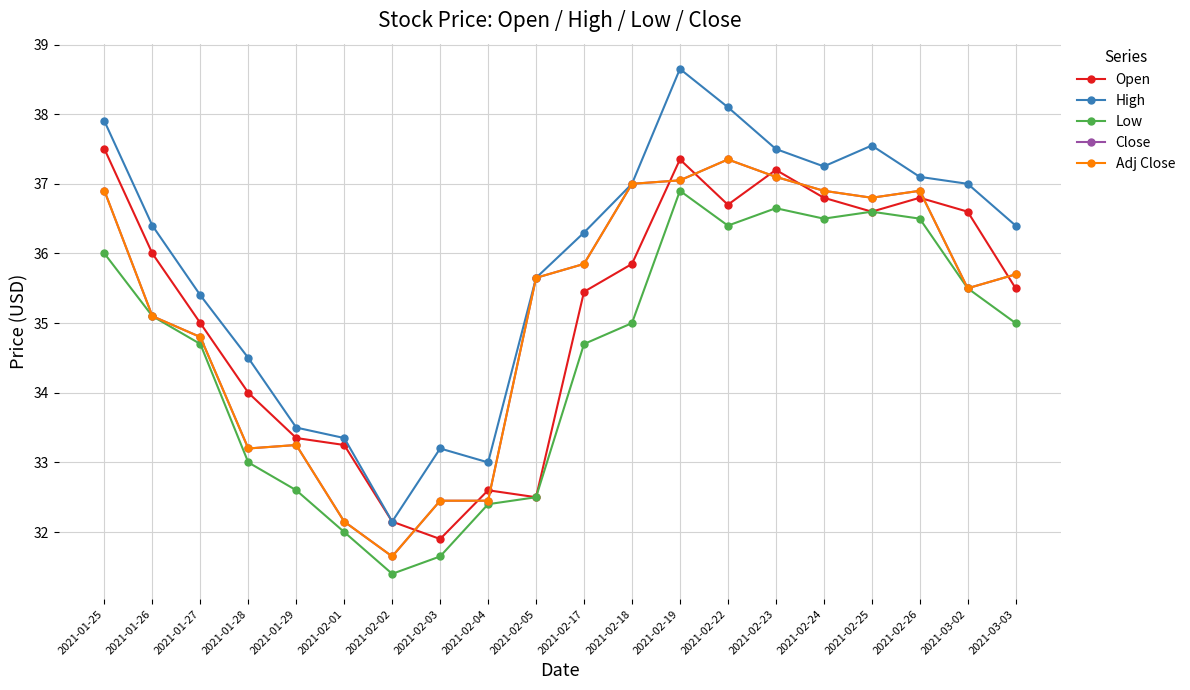

Does the chart have visible grid lines?

Yes